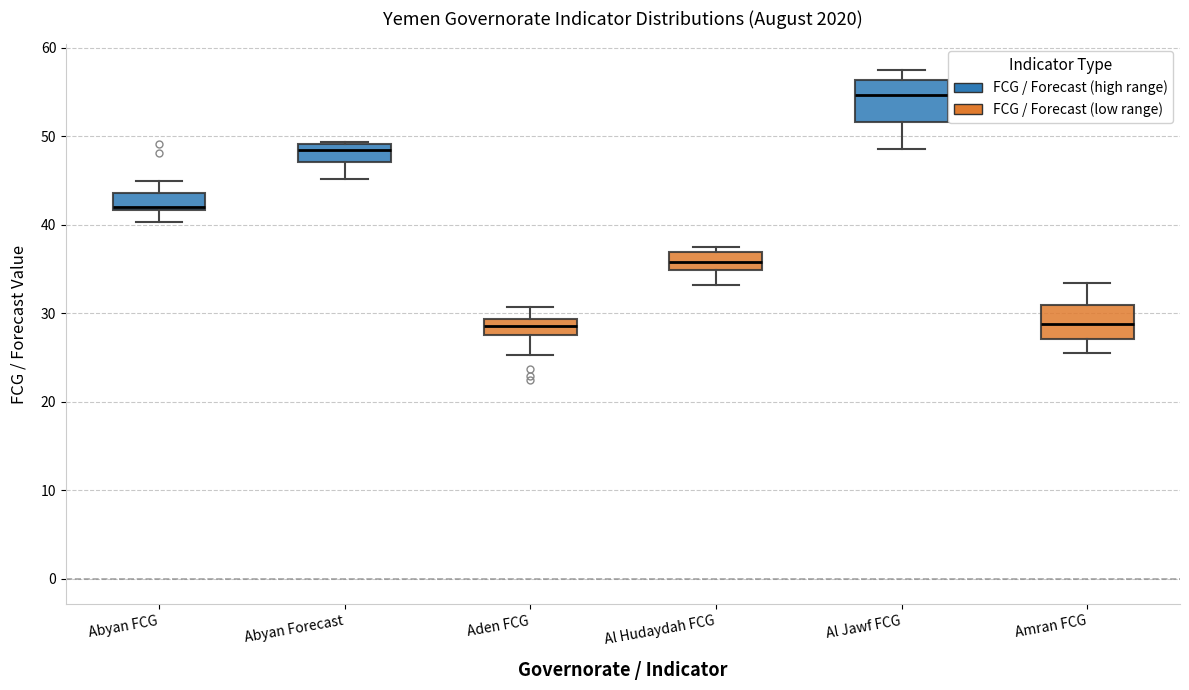

Where is the lower edge of the box for Al Hudaydah FCG on the y-axis? The values are not printed on the chart, so give them approximately, as read against the axis.

35